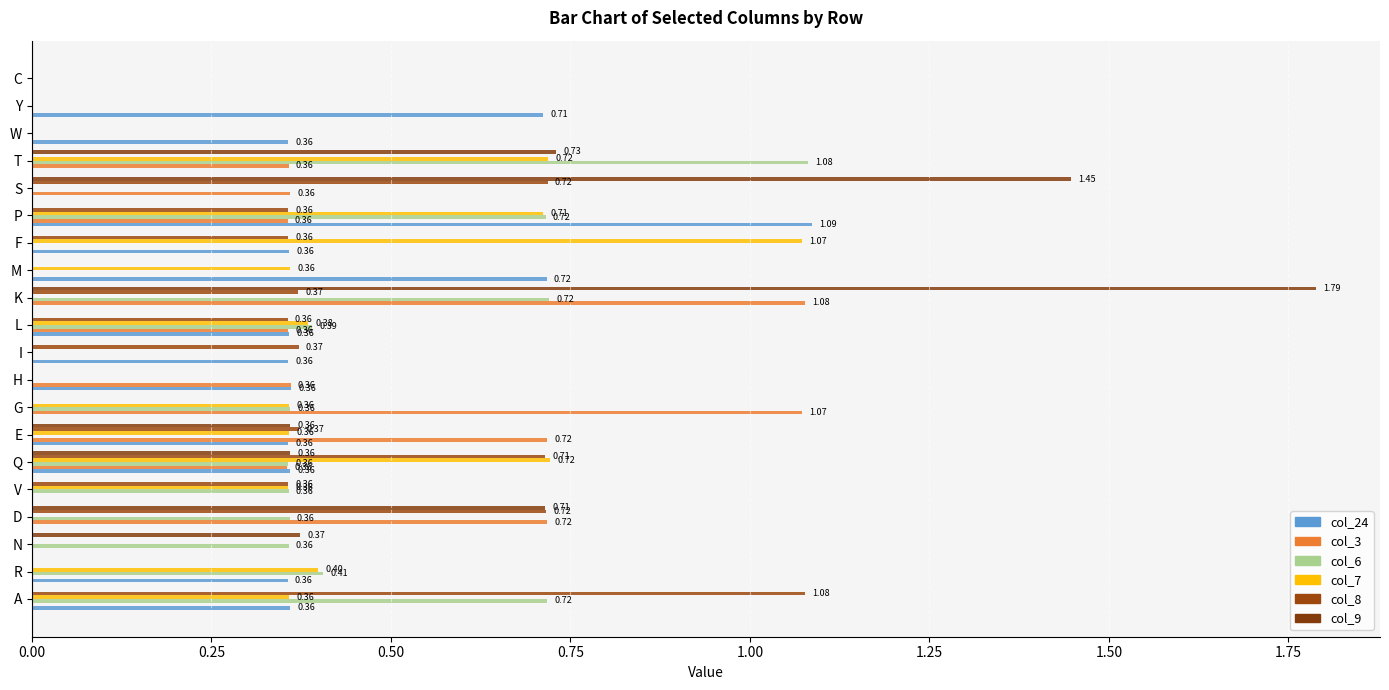

How many data points does each series have?

20